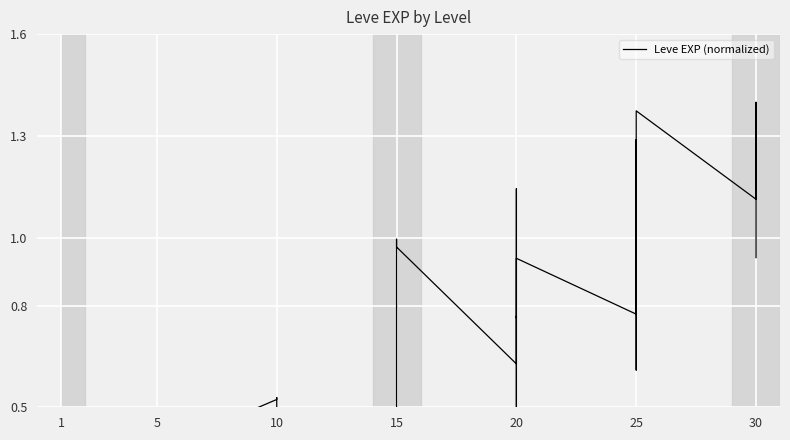

How many lines are shown in the chart?

1